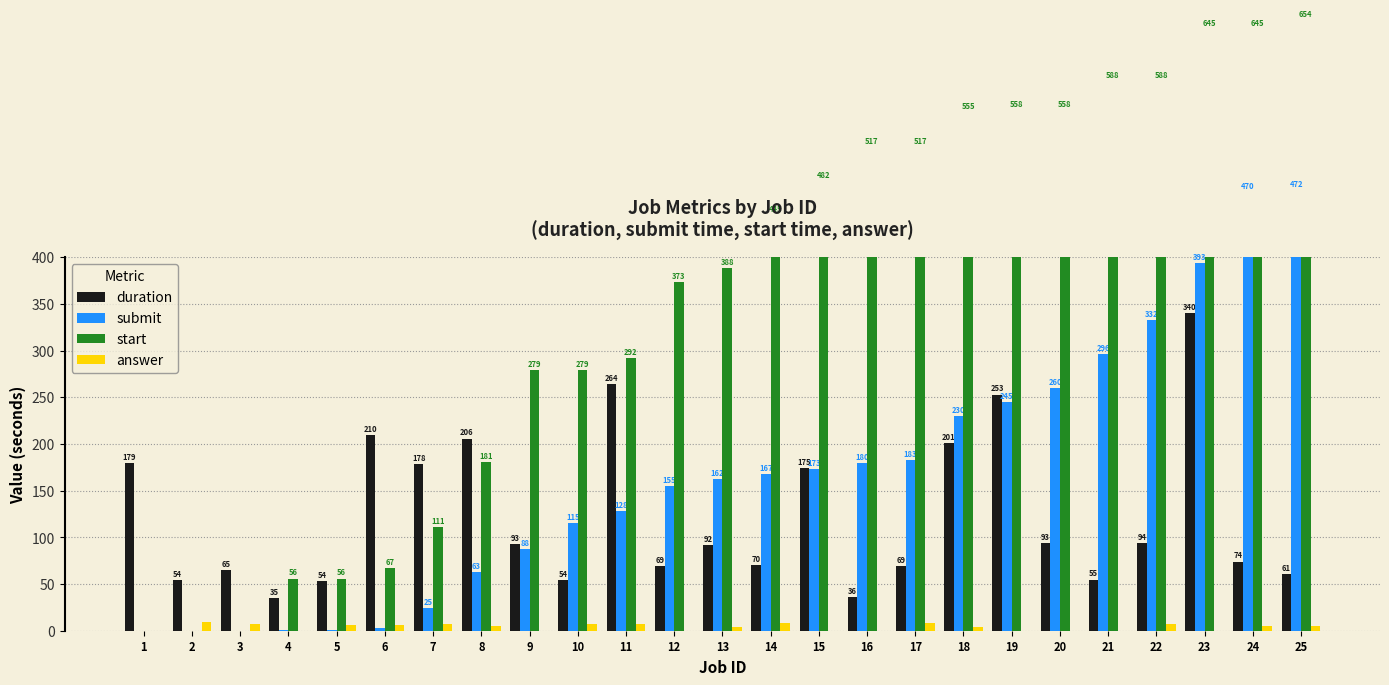

Which series has the largest total across all categories?

start